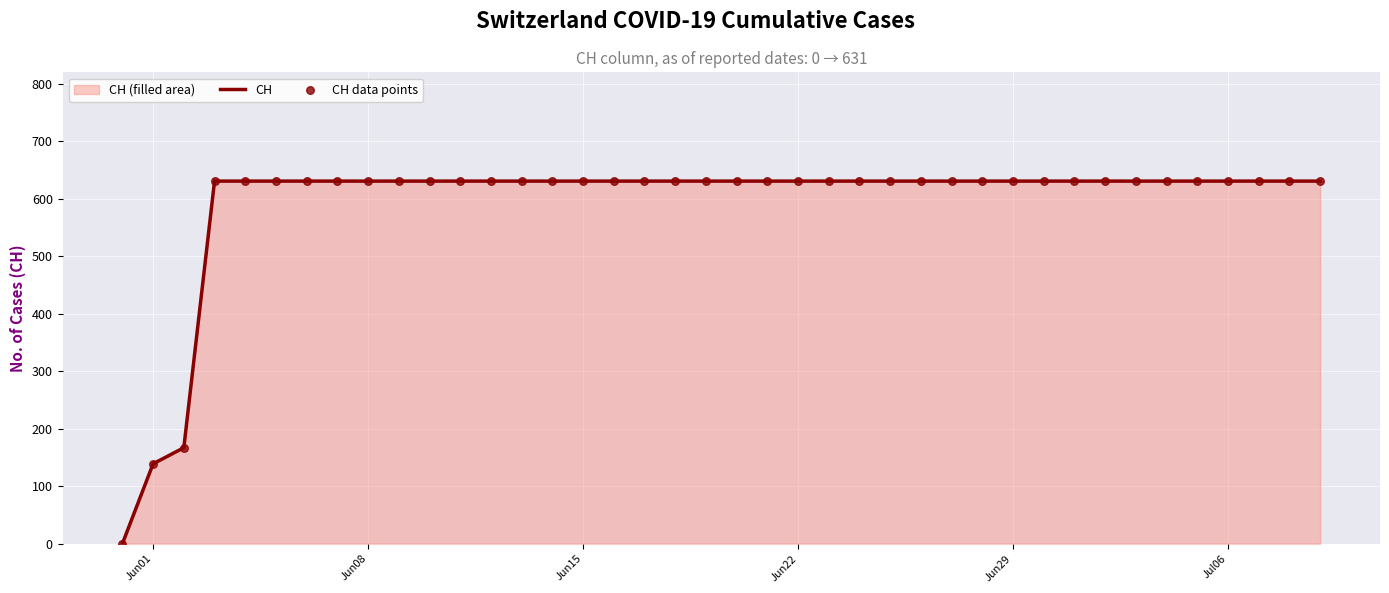

What is the maximum value shown in the chart?

631